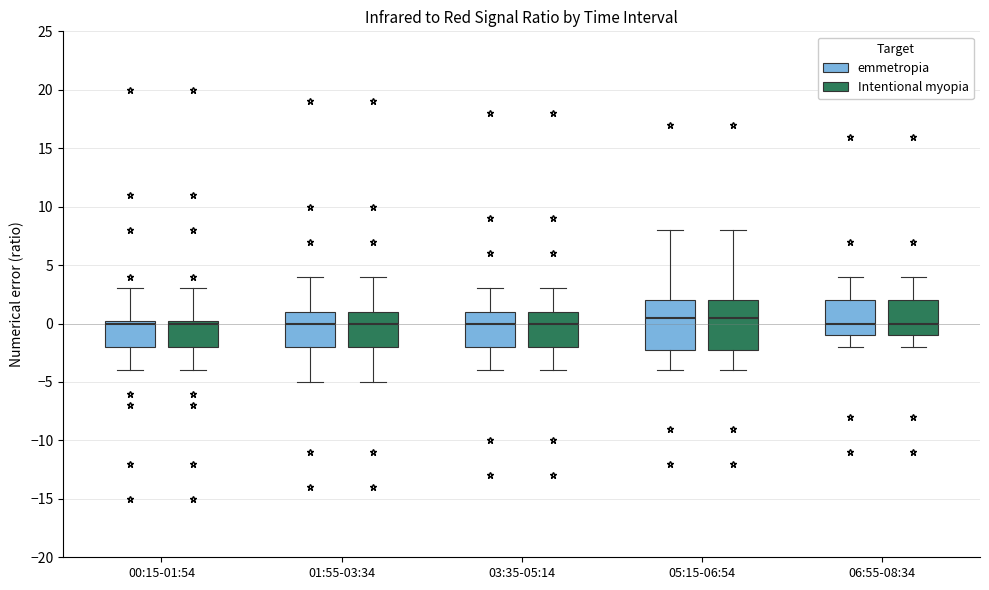

Reading left to right, transcribe this box plot: for each box, give where its median line is, the range the box spans, and where its two whiskers end, as read against the y-axis. The values are not printed on the chart, so give them approximately, as read against the axis.

00:15-01:54 (emmetropia): median 0.0, box -2.0 to 0.5, whiskers -4.0 to 3.0
00:15-01:54 (Intentional myopia): median 0.0, box -2.0 to 0.5, whiskers -4.0 to 3.0
01:55-03:34 (emmetropia): median 0.0, box -2.0 to 1.0, whiskers -5.0 to 4.0
01:55-03:34 (Intentional myopia): median 0.0, box -2.0 to 1.0, whiskers -5.0 to 4.0
03:35-05:14 (emmetropia): median 0.0, box -2.0 to 1.0, whiskers -4.0 to 3.0
03:35-05:14 (Intentional myopia): median 0.0, box -2.0 to 1.0, whiskers -4.0 to 3.0
05:15-06:54 (emmetropia): median 0.5, box -2.0 to 2.0, whiskers -4.0 to 8.0
05:15-06:54 (Intentional myopia): median 0.5, box -2.0 to 2.0, whiskers -4.0 to 8.0
06:55-08:34 (emmetropia): median 0.0, box -1.0 to 2.0, whiskers -2.0 to 4.0
06:55-08:34 (Intentional myopia): median 0.0, box -1.0 to 2.0, whiskers -2.0 to 4.0